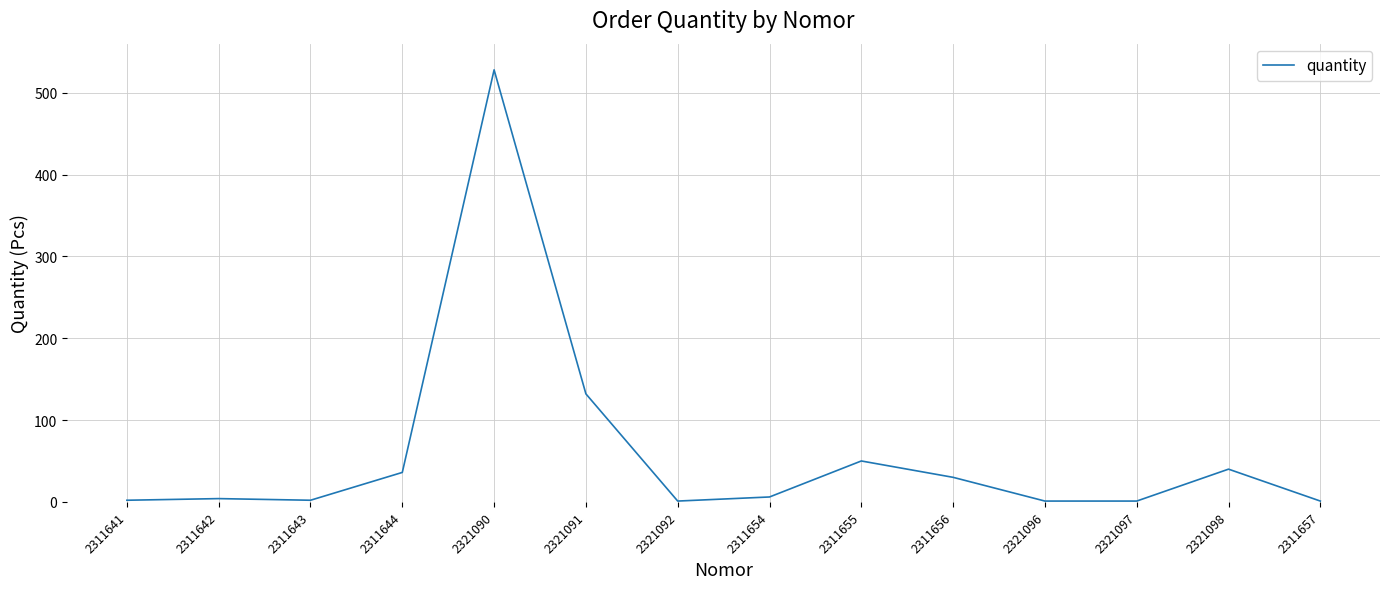

How many lines are shown in the chart?

1